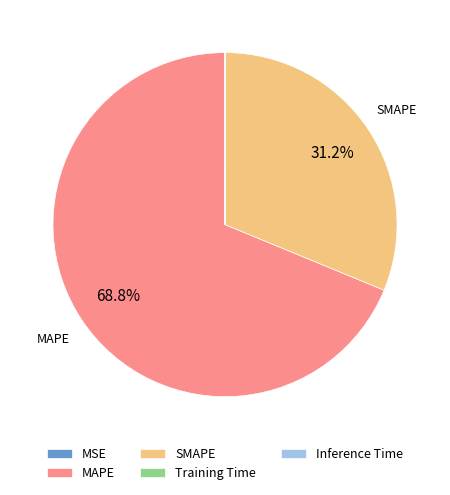

What percentage is NOT represented by SMAPE?

68.8%